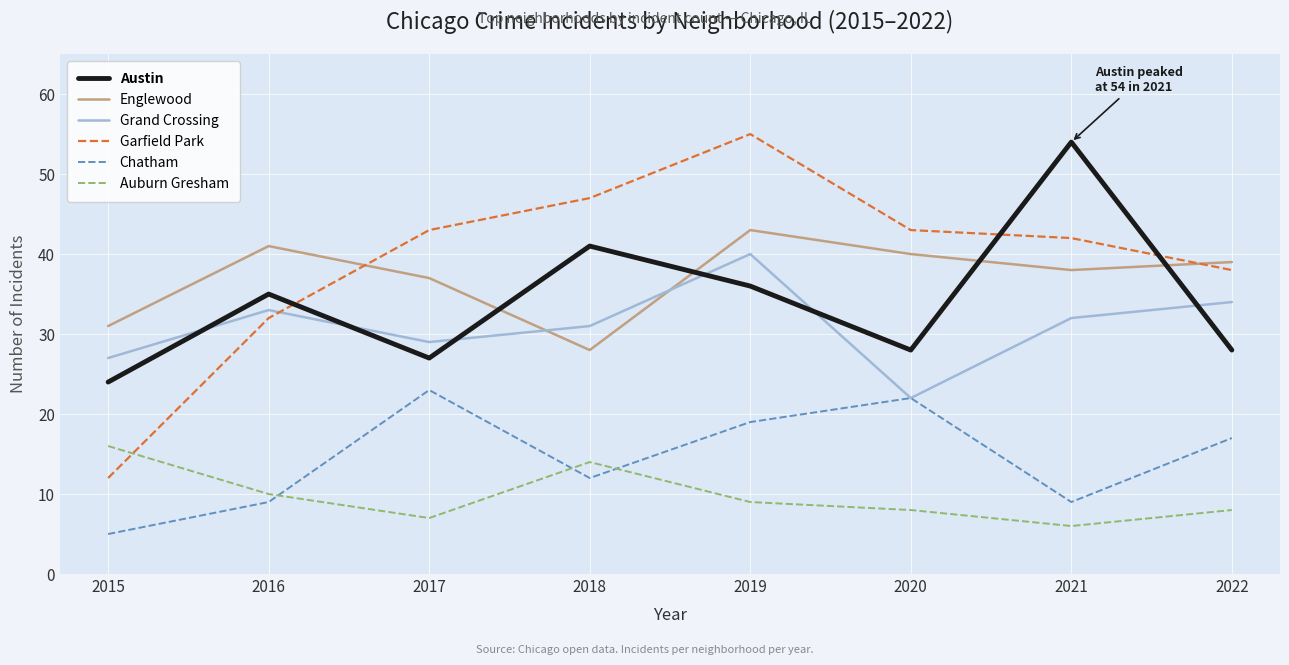

True or false: Chatham and Englewood intersect in this chart.

False